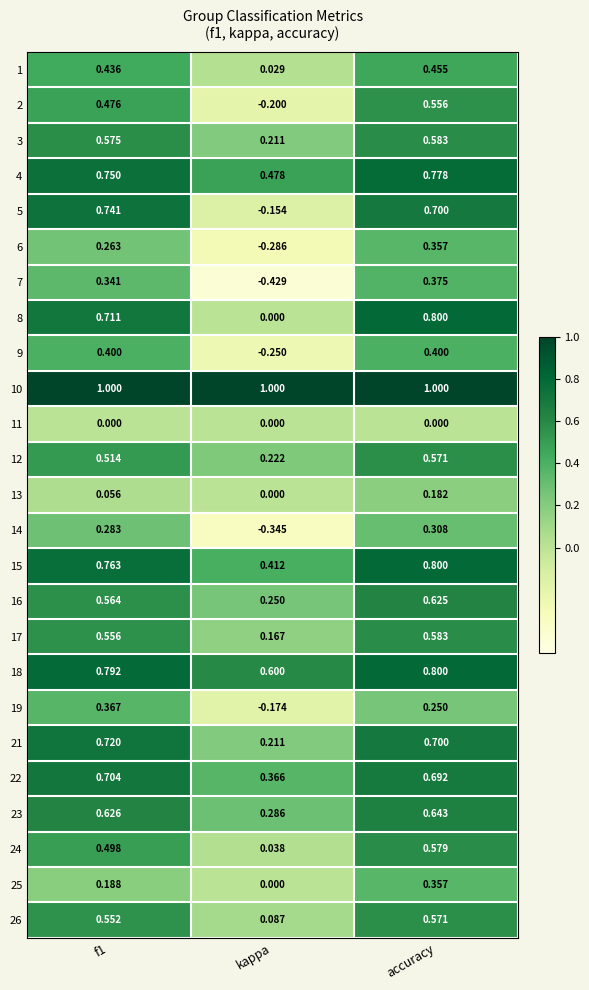

What is the greatest value displayed?

1.0